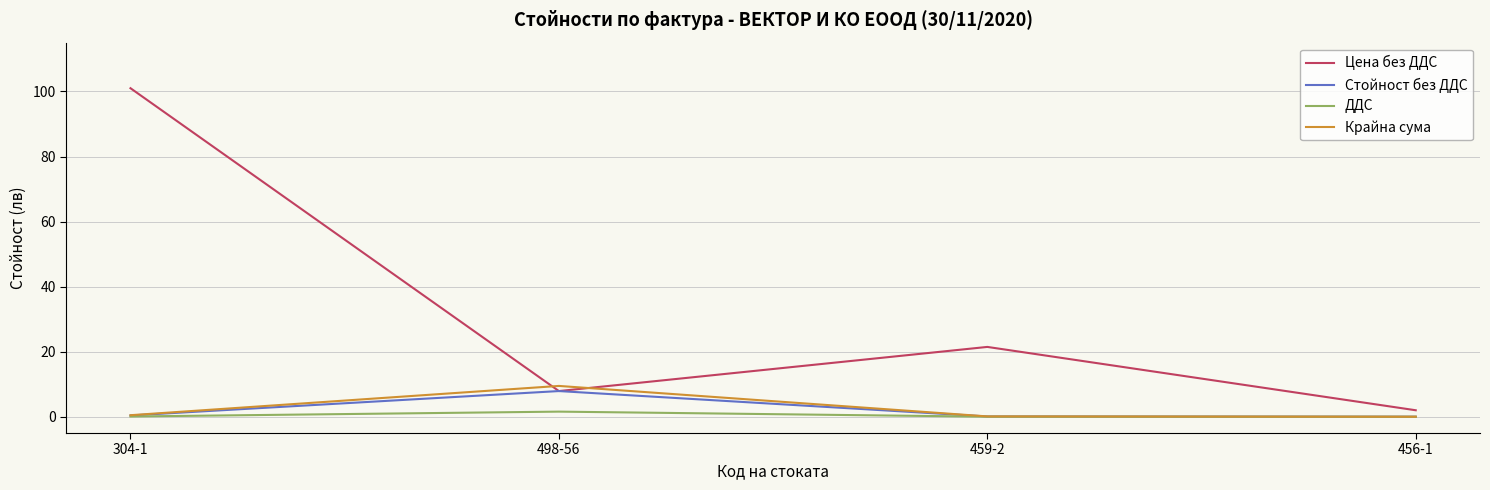

True or false: Стойност без ДДС has more than 2 interior local peaks.

False